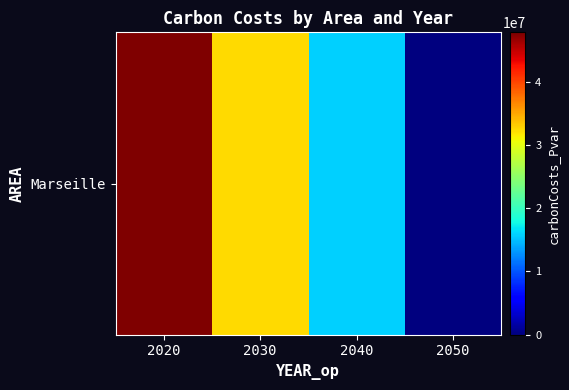

Which label corresponds to the smallest value in the chart?

2050